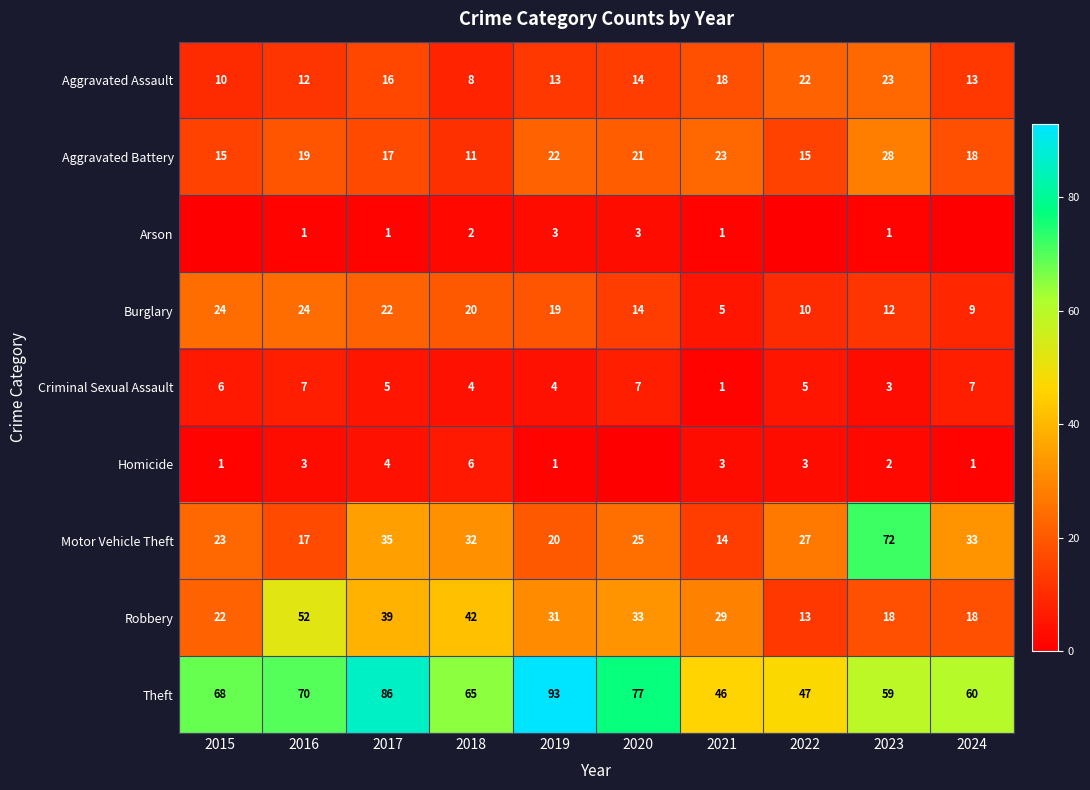

Which category has the lowest value across all series?

2015